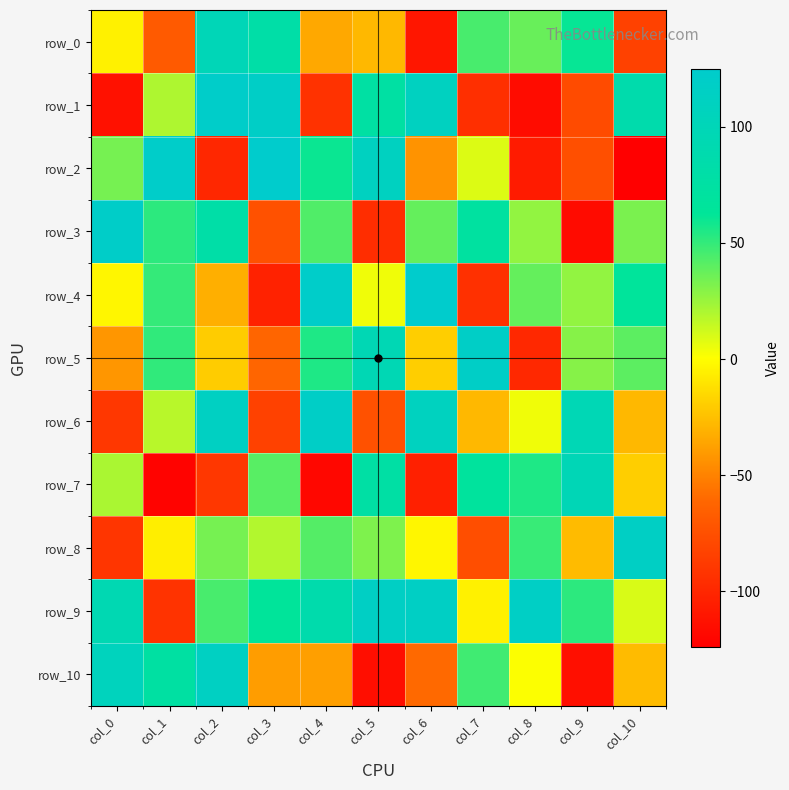

Which series has the widest spread of values?

row_2